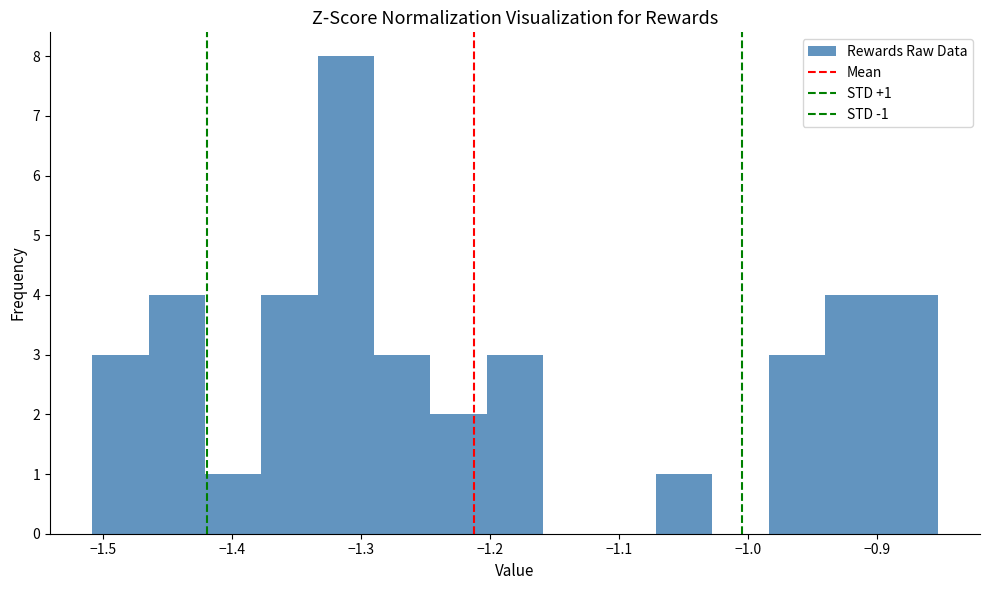

Over which range of the x-axis is the bar tallest?

-1.33 to -1.29